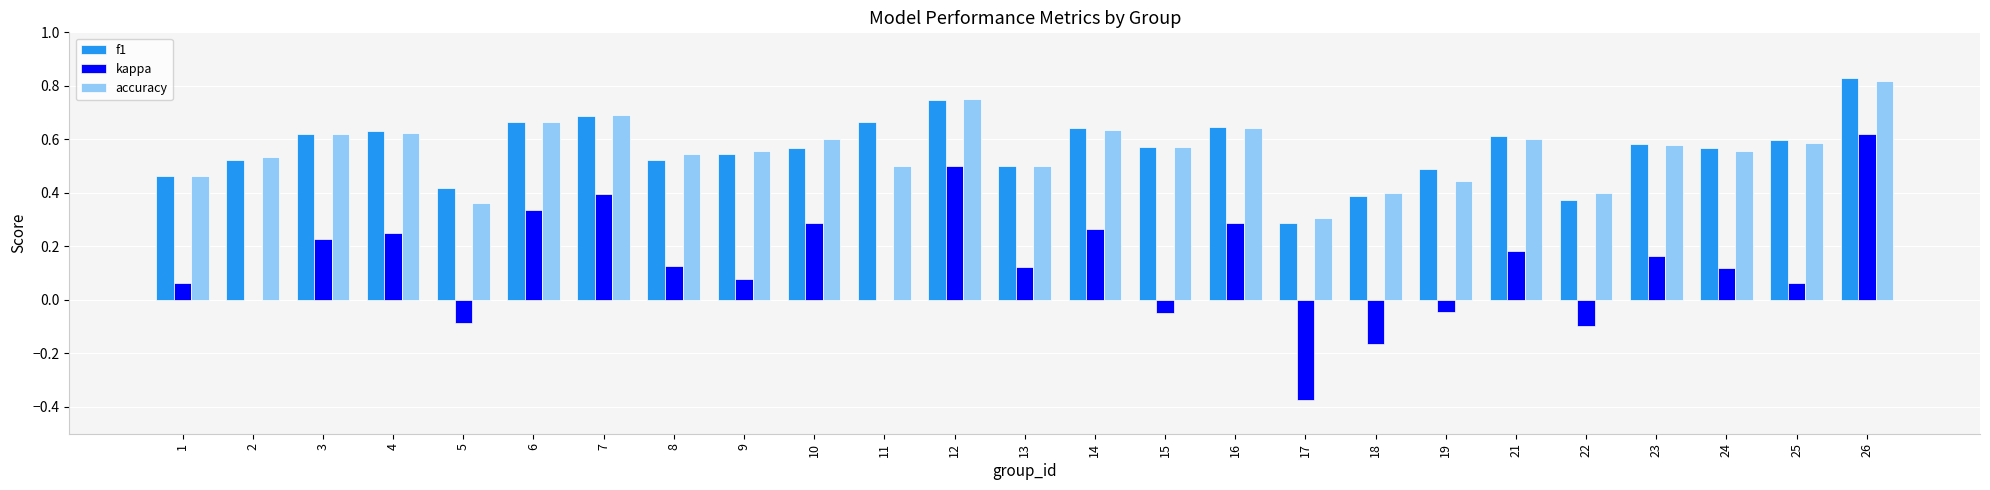

At which label does f1 reach its peak?

26